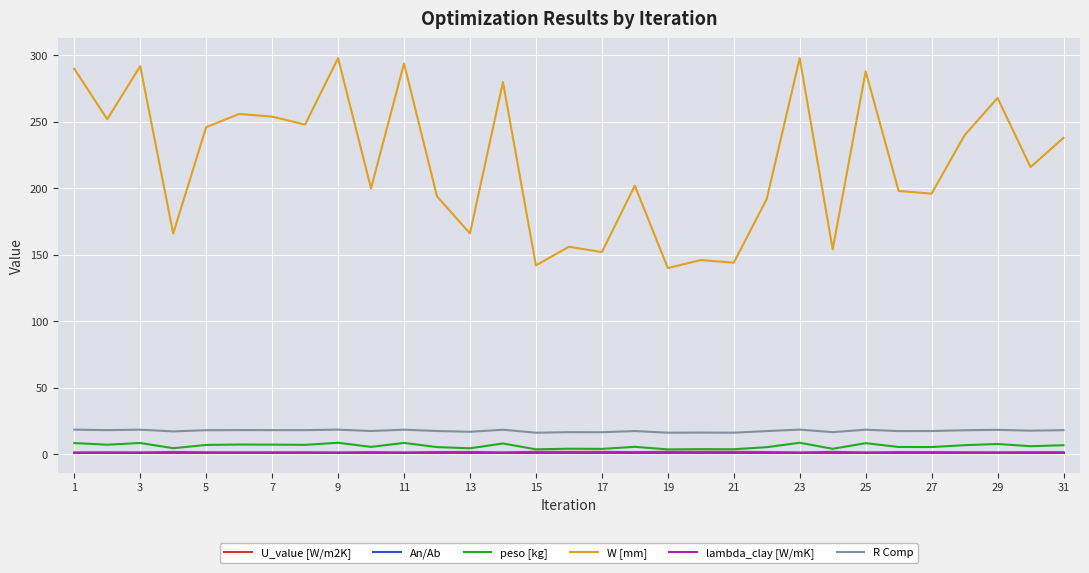

True or false: W [mm] and lambda_clay [W/mK] cross at least once.

False